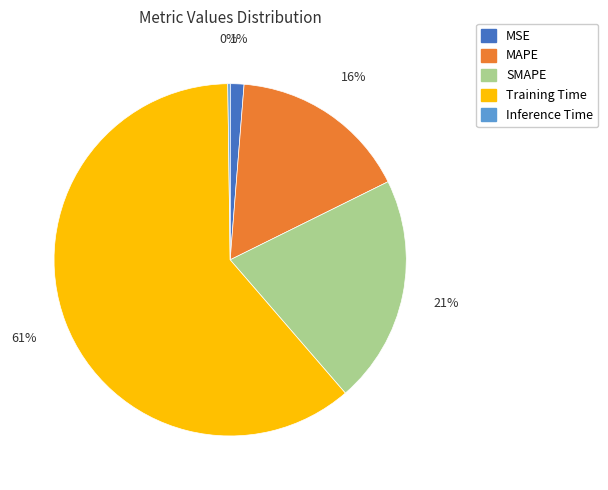

Combined, do SMAPE and MAPE account for over 50%?

No